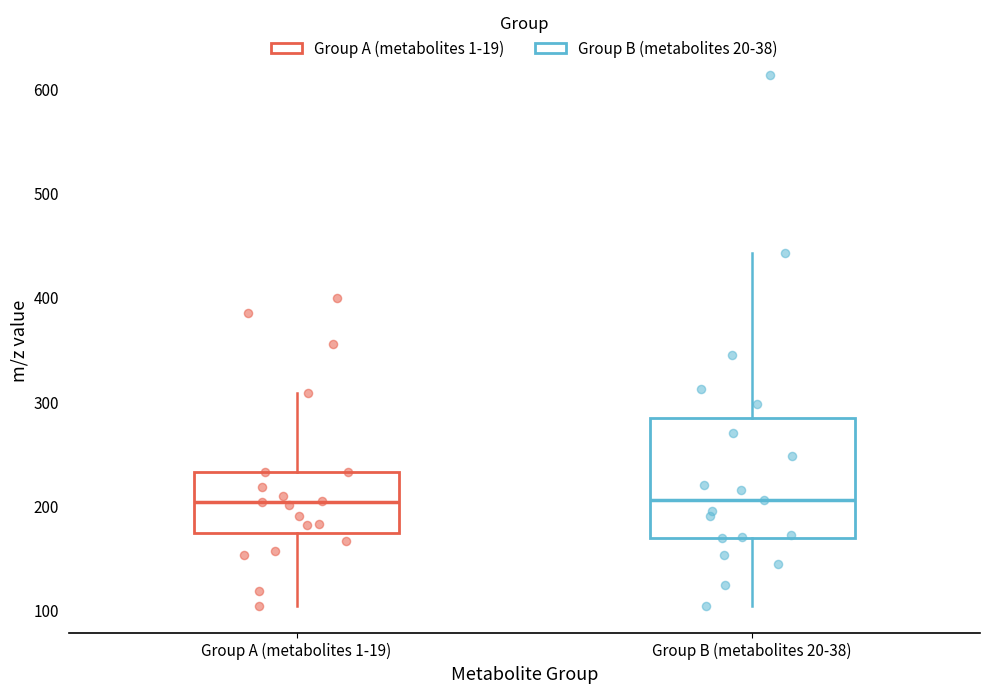

Reading left to right, transcribe this box plot: for each box, give where its median line is, the range the box spans, and where its two whiskers end, as read against the y-axis. The values are not printed on the chart, so give them approximately, as read against the axis.

Group A (metabolites 1-19): median 200, box 170 to 230, whiskers 100 to 310
Group B (metabolites 20-38): median 210, box 170 to 280, whiskers 100 to 440